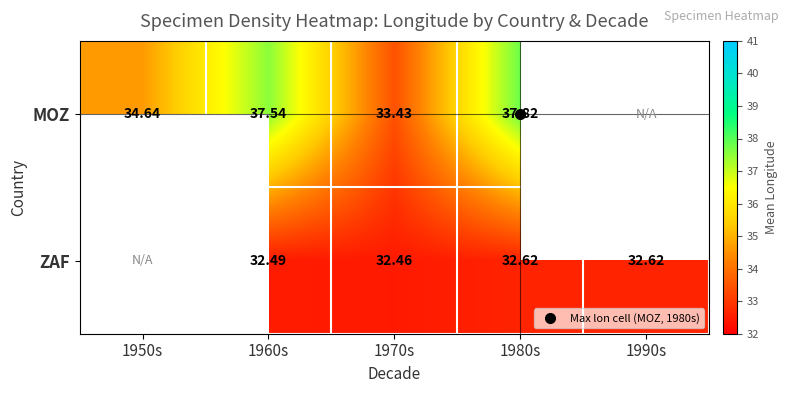

Which has a higher value, 1950s or 1980s?

1980s